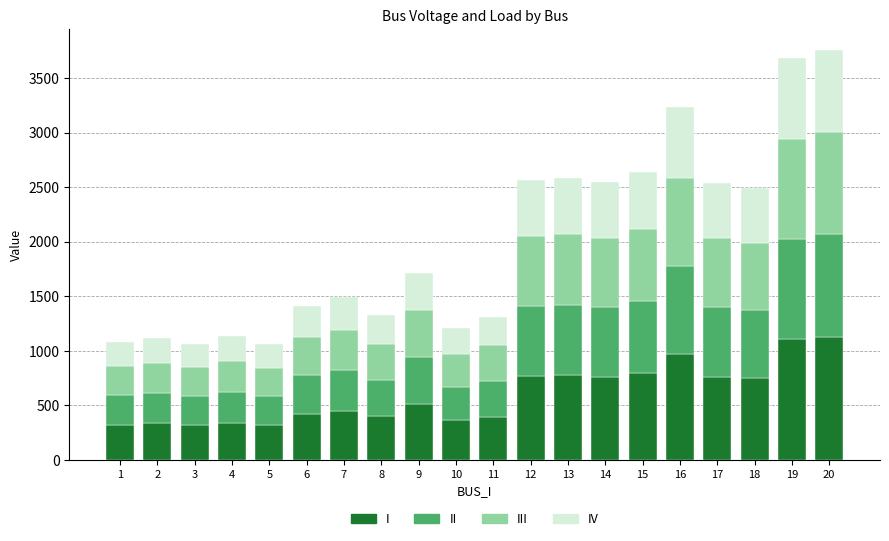

What is the total value across all series at 4?

1135.4